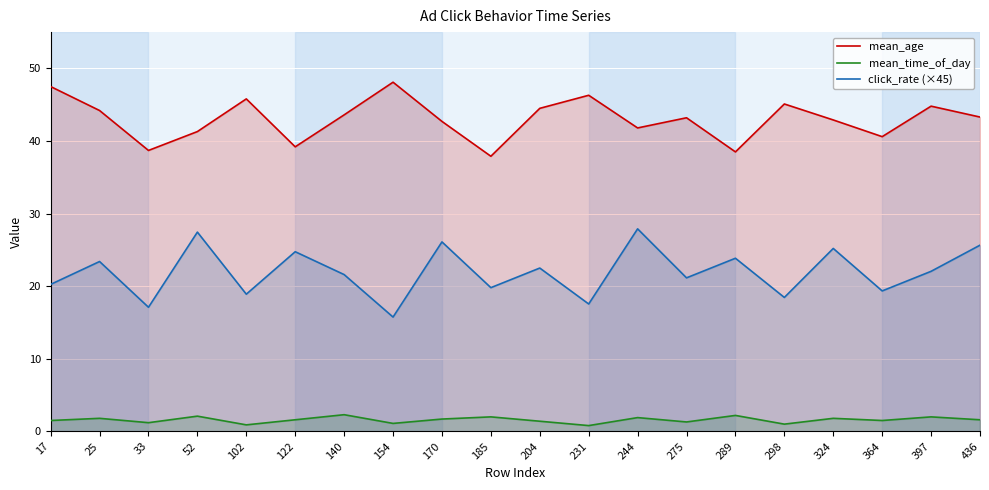

Rank the categories by mean_time_of_day value from highest to lowest.

140, 289, 52, 185, 397, 244, 25, 324, 170, 122, 436, 17, 364, 204, 275, 33, 154, 298, 102, 231